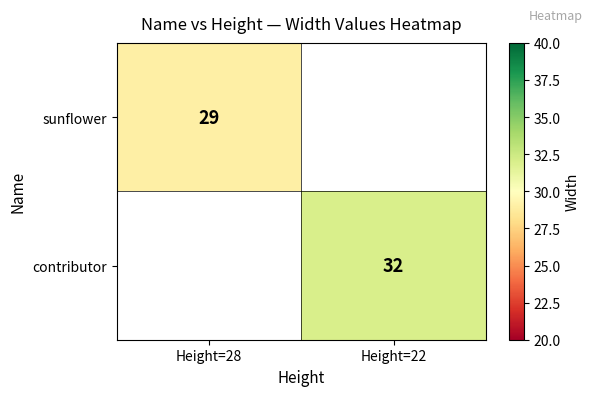

The value of sunflower at Height=28 is 29. True or false?

True